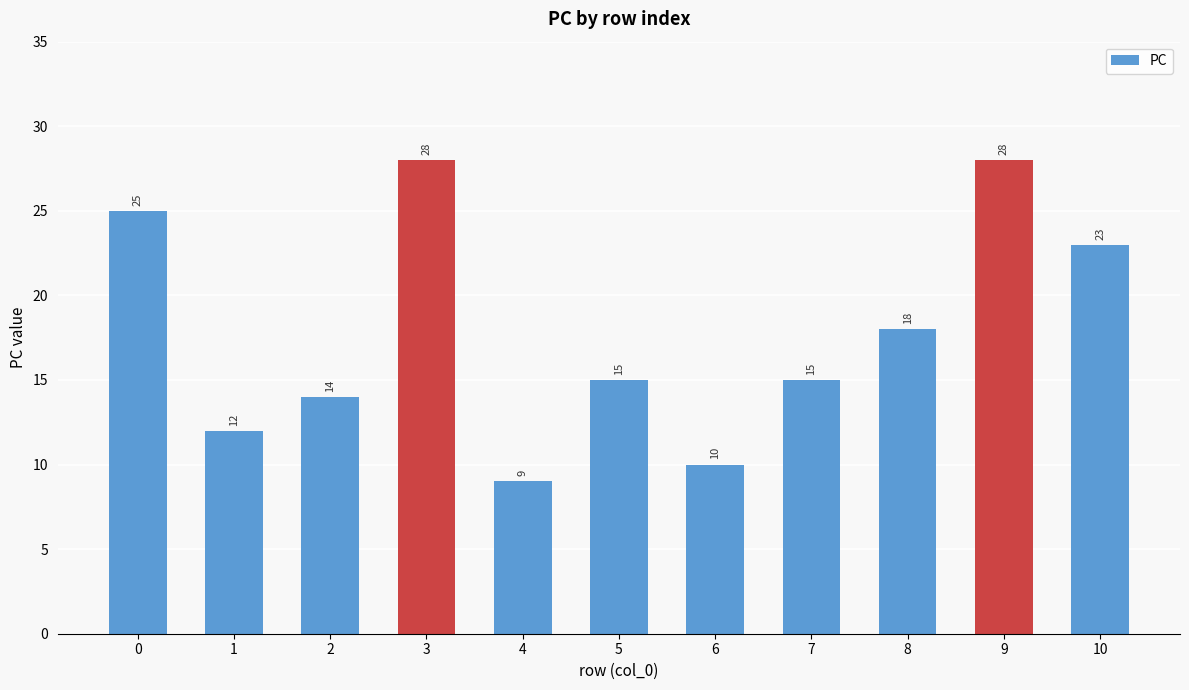

What is the difference between the maximum and minimum values?

19